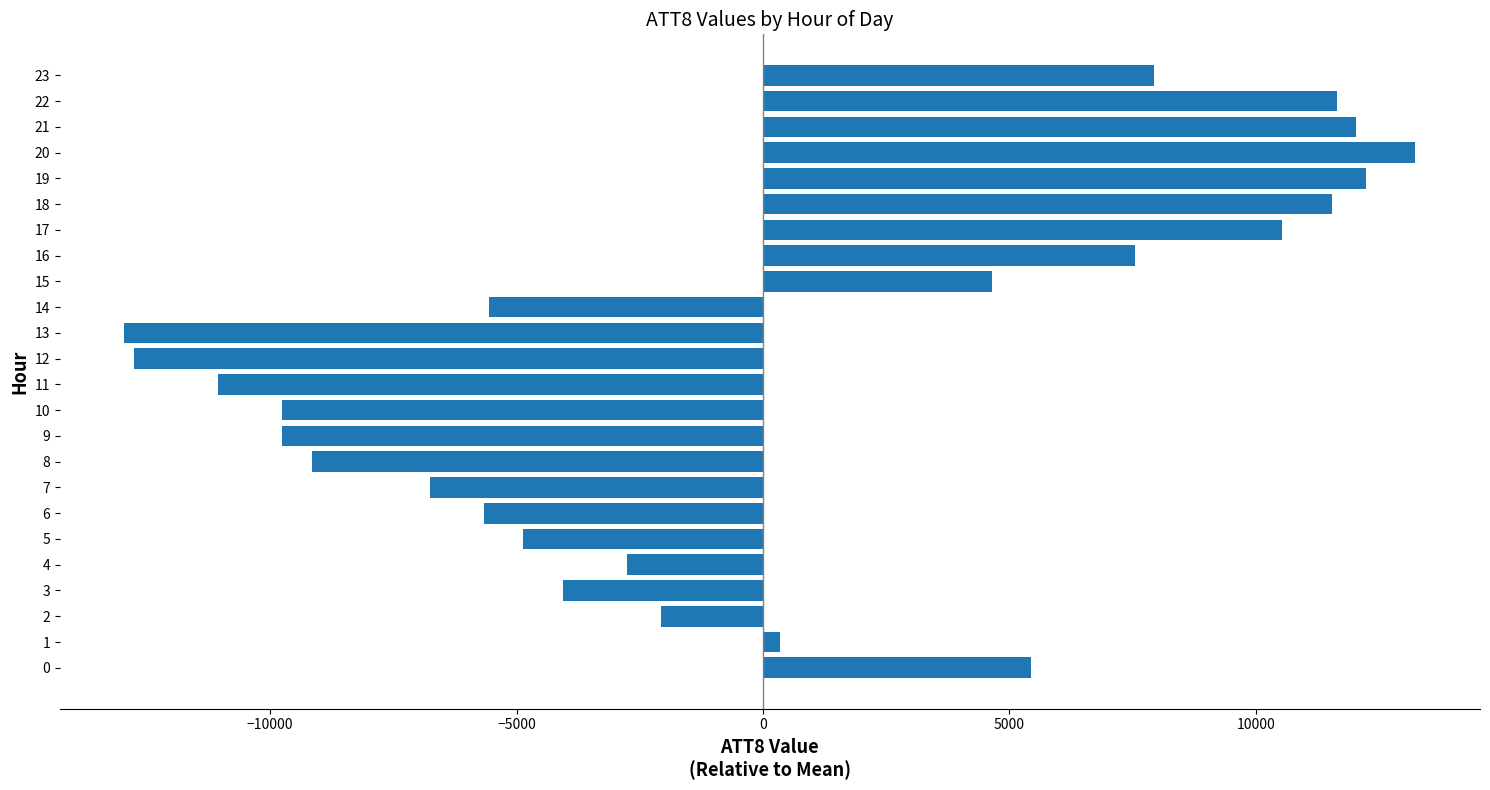

What is the greatest value displayed?

13241.7